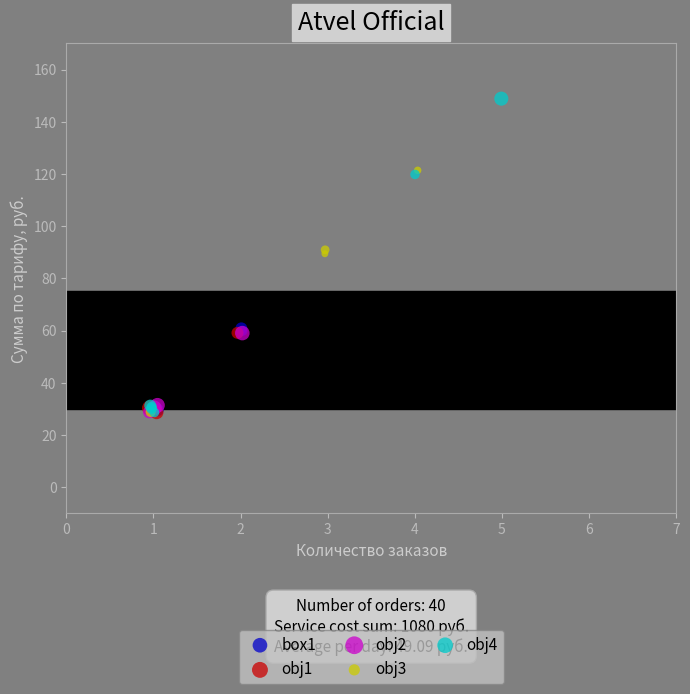

Which series contains the highest Y value?

obj4